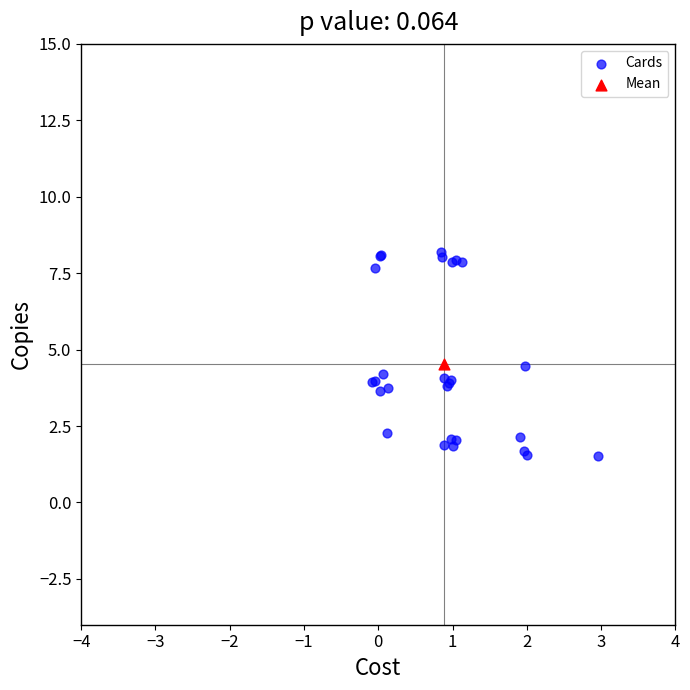

What are all the series names shown in the legend?

Cards, Mean